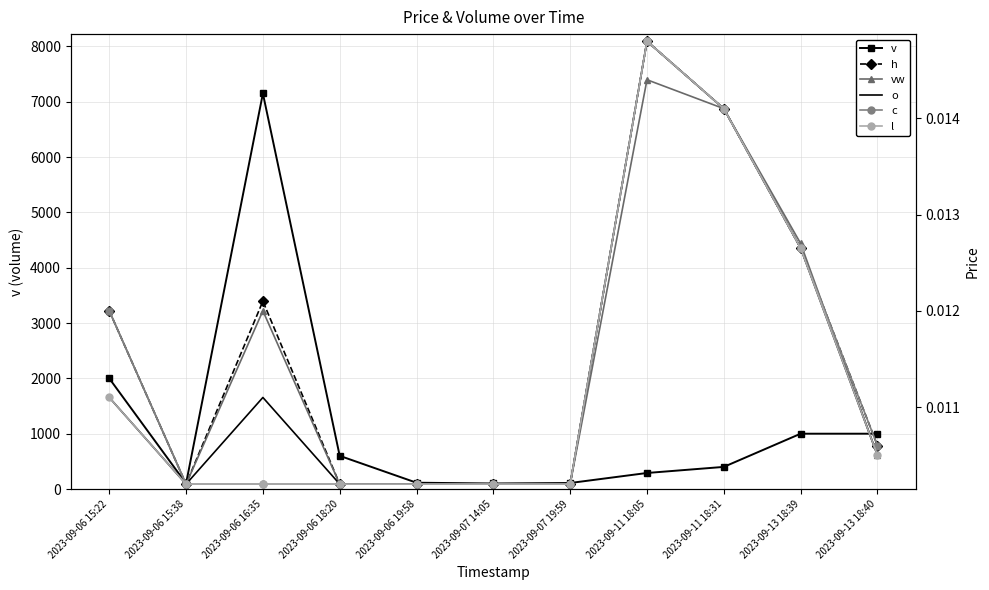

How many lines are shown in the chart?

6